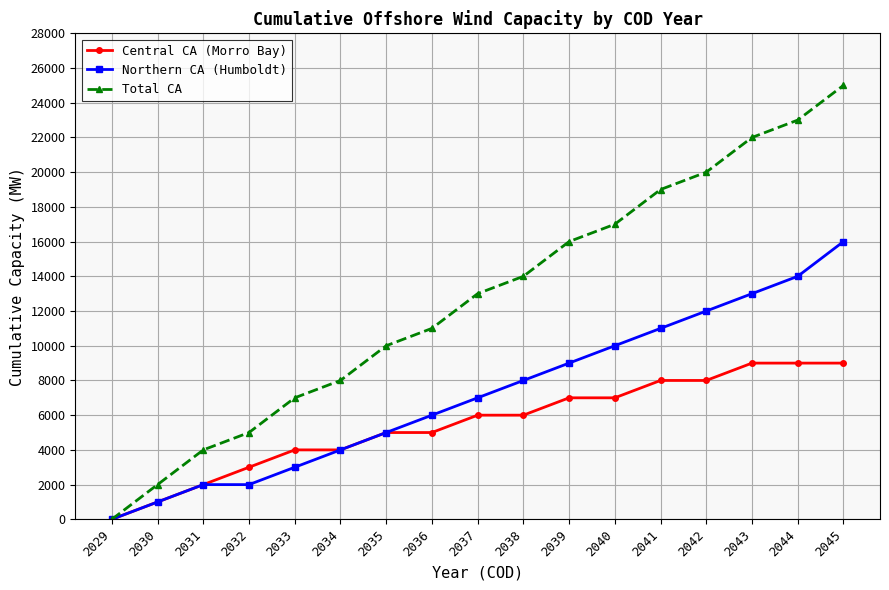

How many lines are shown in the chart?

3